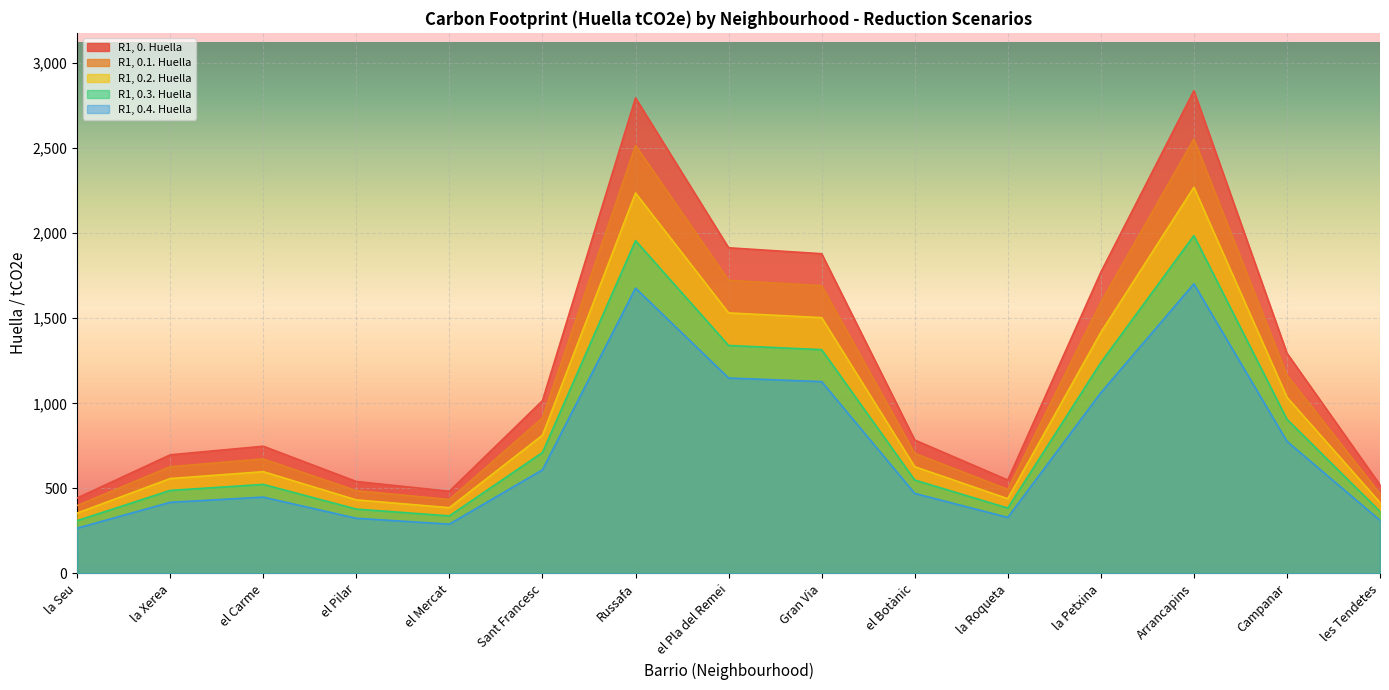

True or false: R1, 0.4. Huella and R1, 0. Huella cross at least once.

False